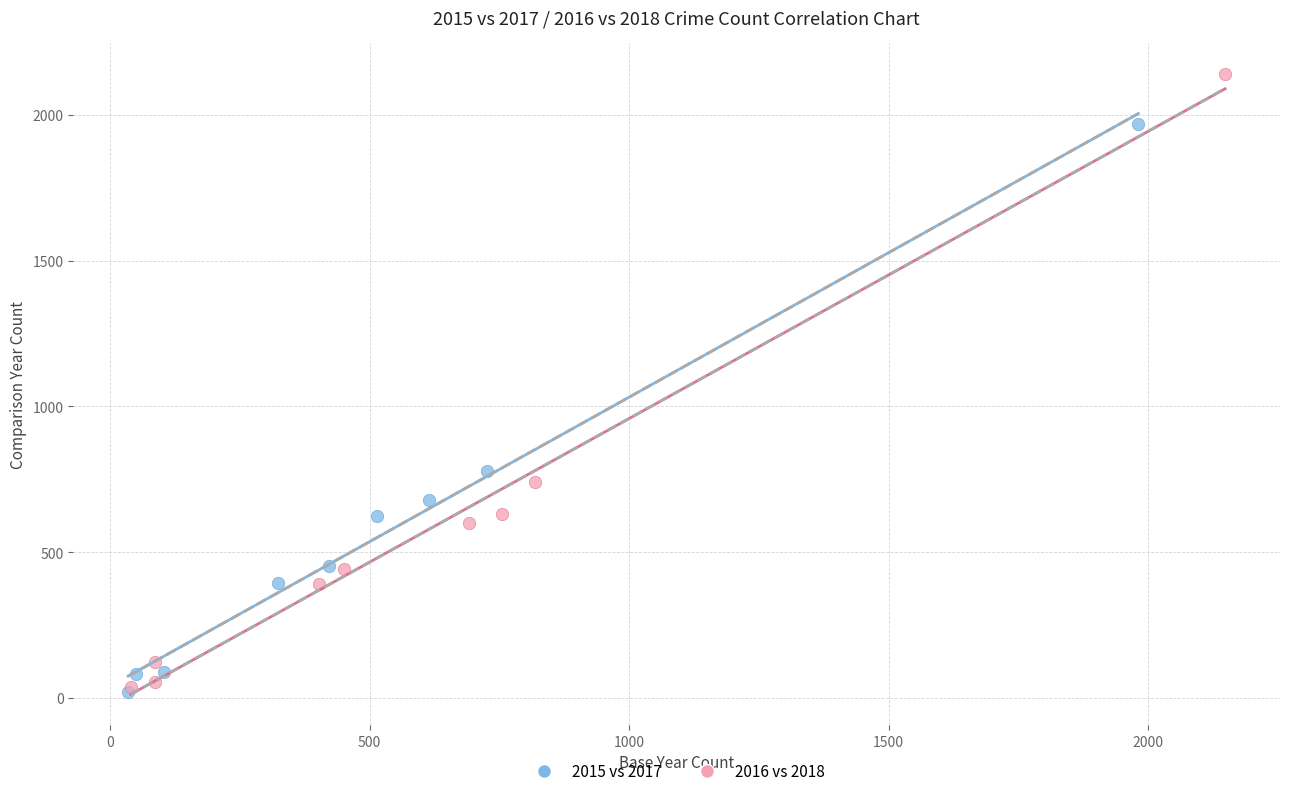

Which series has the largest Y range (max minus min)?

2016 vs 2018